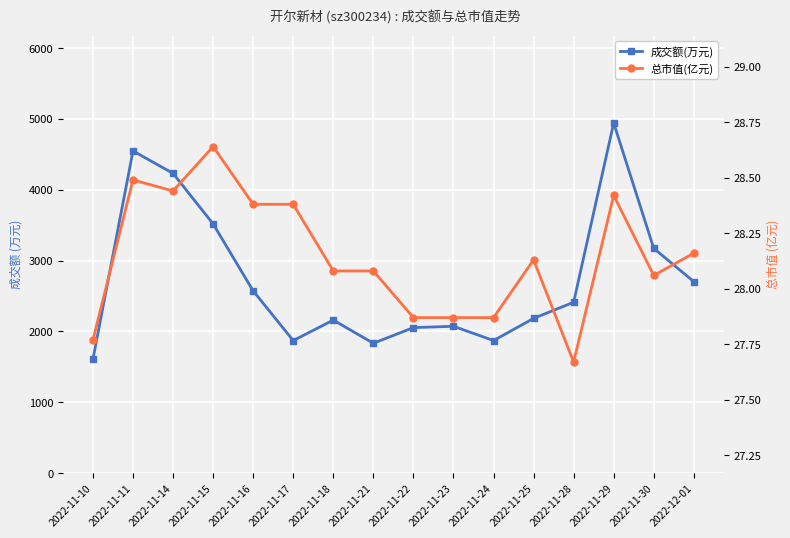

What is the label of the 7th point from the right?

2022-11-23